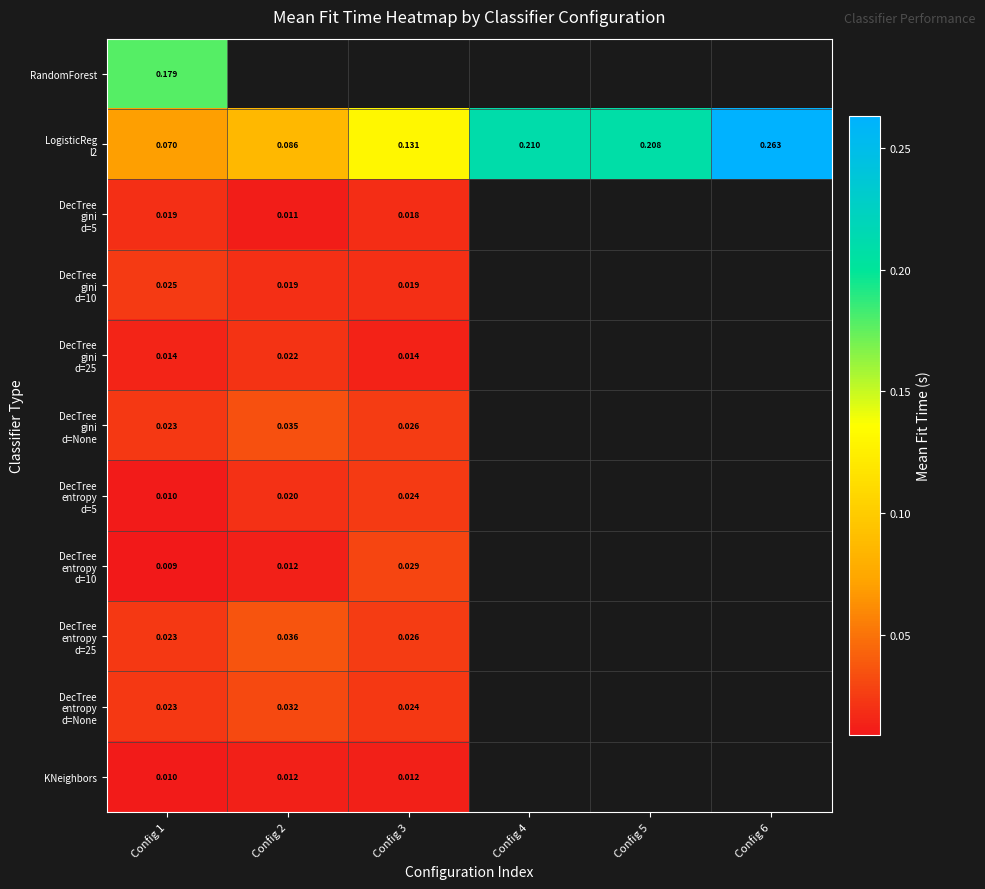

Which series has the largest total across all categories?

LogisticReg l2